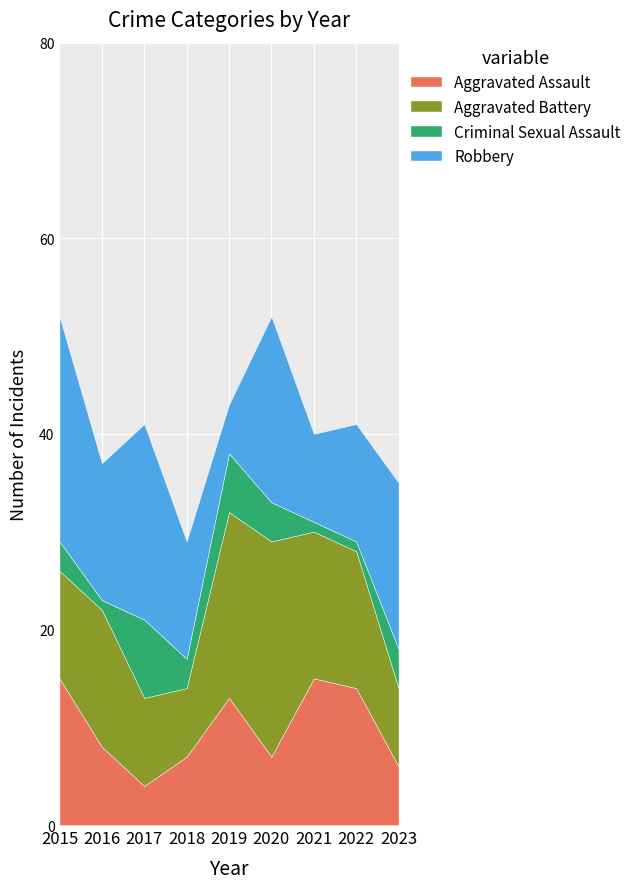

Reading left to right, list all the values displayed in this chart.

Aggravated Assault: 15	8	4	7	13	7	15	14	6
Aggravated Battery: 11	14	9	7	19	22	15	14	8
Criminal Sexual Assault: 3	1	8	3	6	4	1	1	4
Robbery: 23	14	20	12	5	19	9	12	17